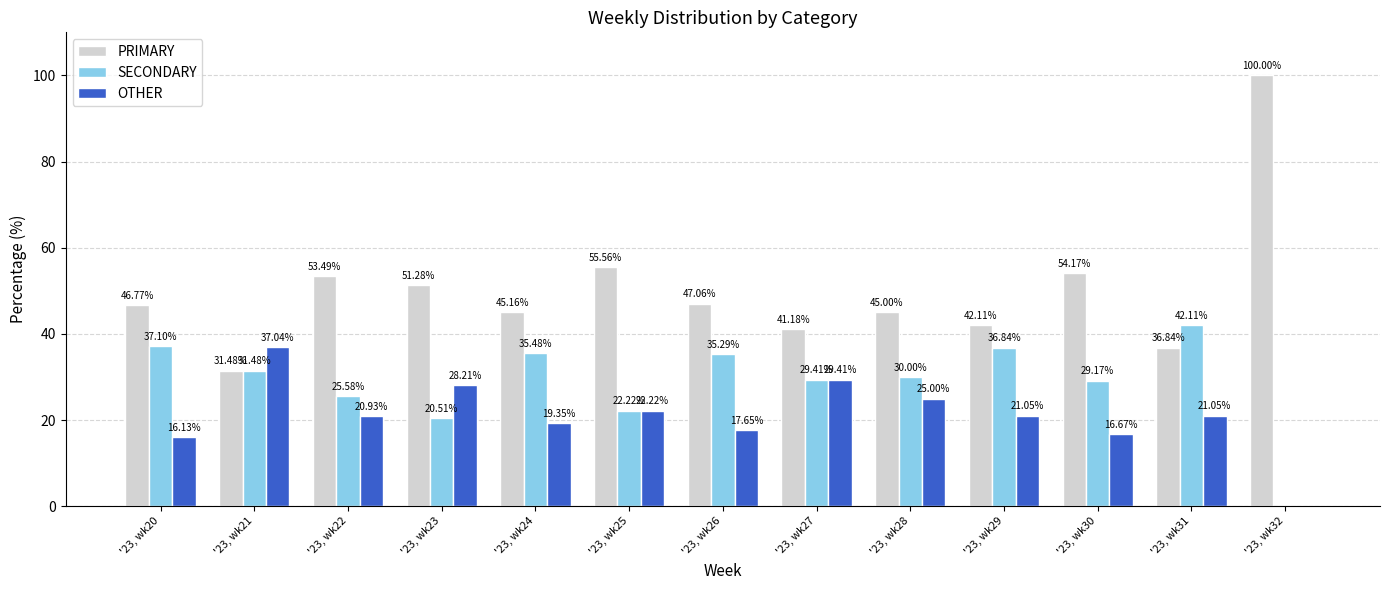

Is it true that SECONDARY equals 44.7 at '23, wk27?

False